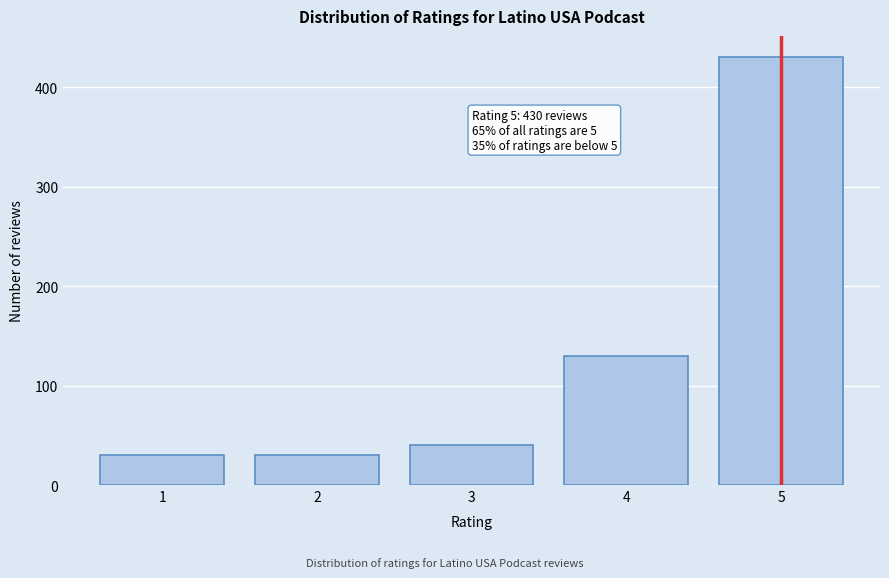

Which range on the x-axis has the tallest bar?

4.5 to 5.5